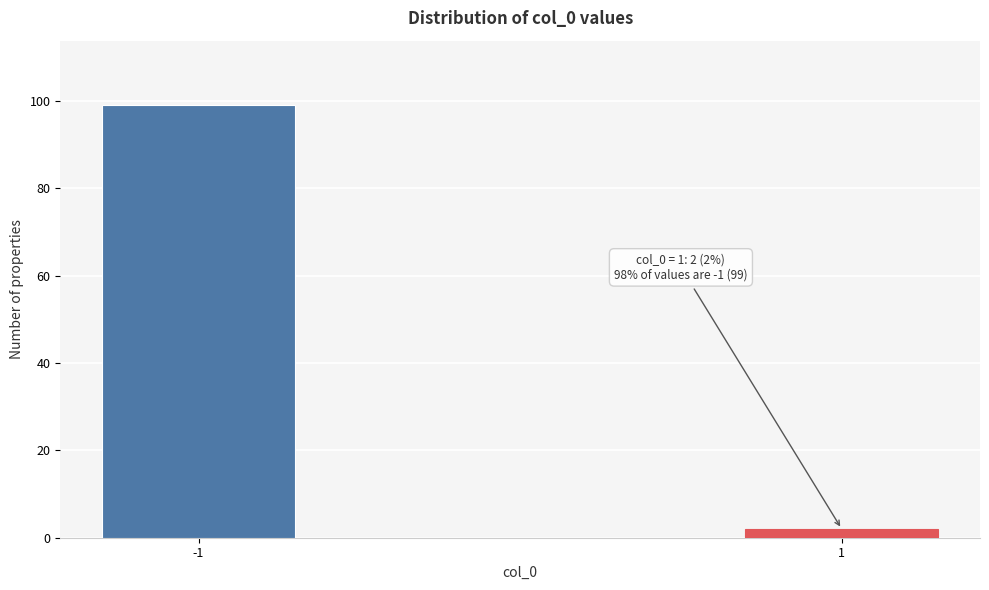

Reading right to left, list all the values displayed in this chart.

1=2	-1=99